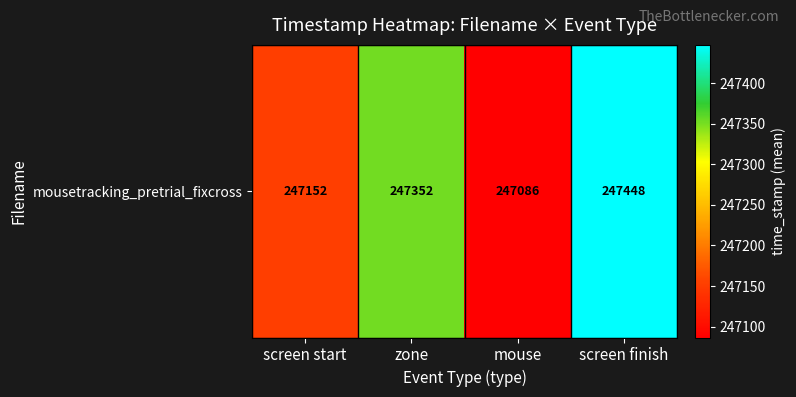

True or false: the data shows 323864.6 at screen finish.

False